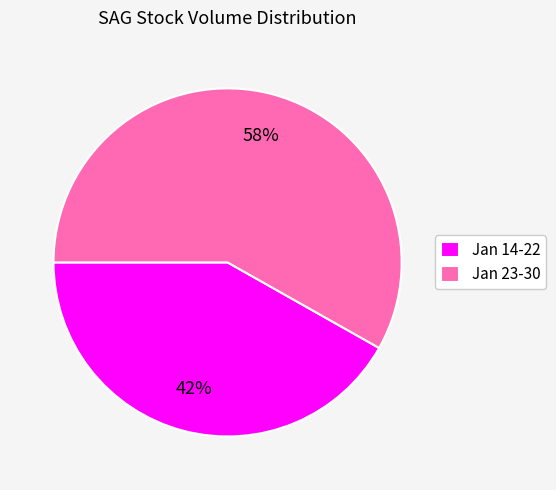

Does any single category account for the majority?

Yes